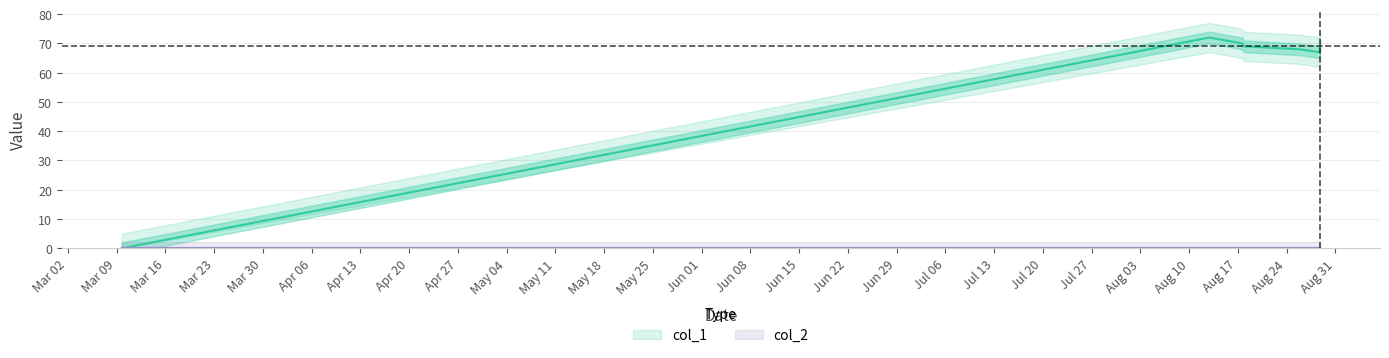

What is the sum of all values?

415